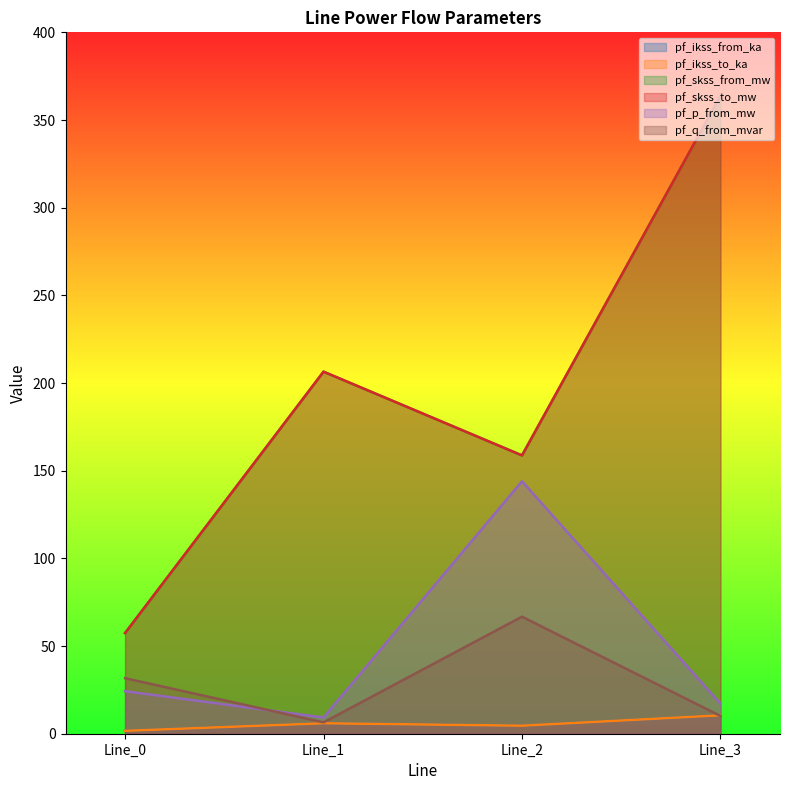

At how many categories does at least one series exceed 41?

4